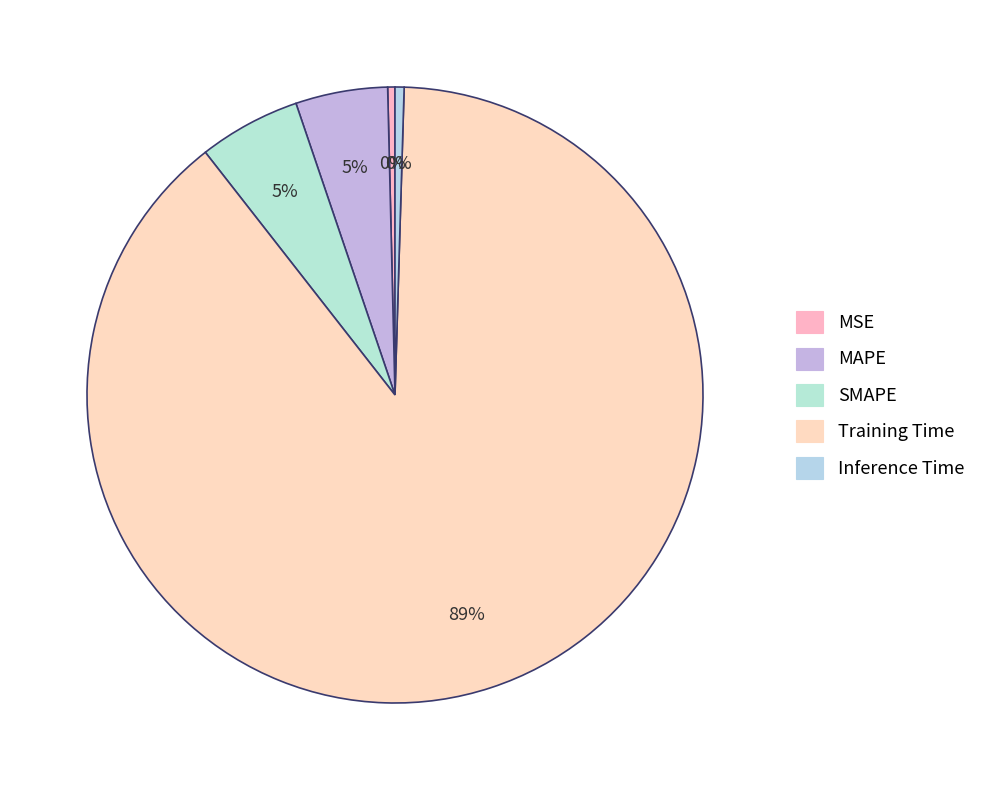

Count the number of slices in the pie.

5